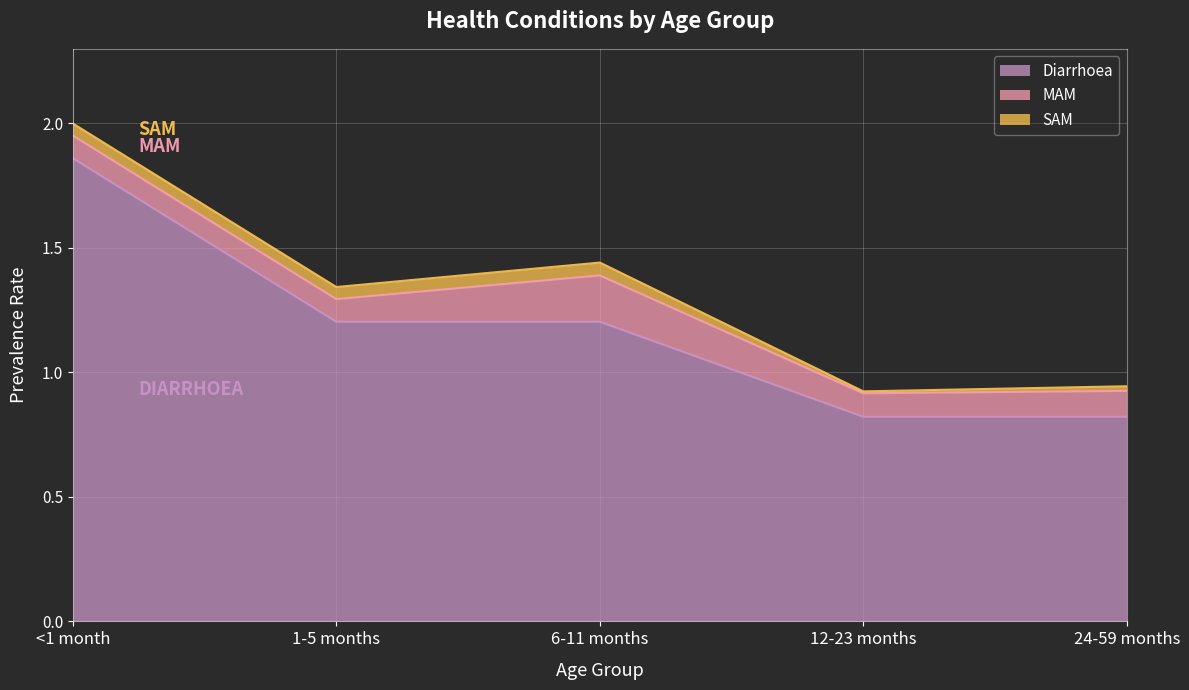

True or false: Diarrhoea and SAM intersect in this chart.

False